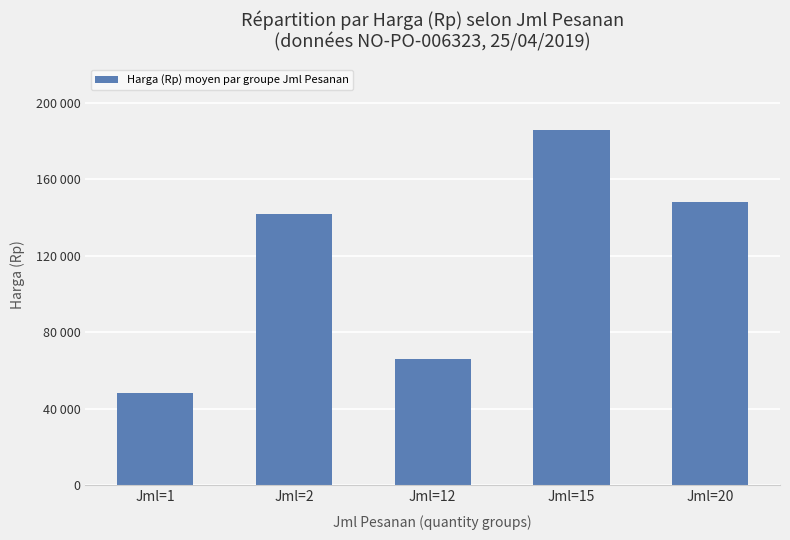

At which label is the value closest to 117125?

Jml=2